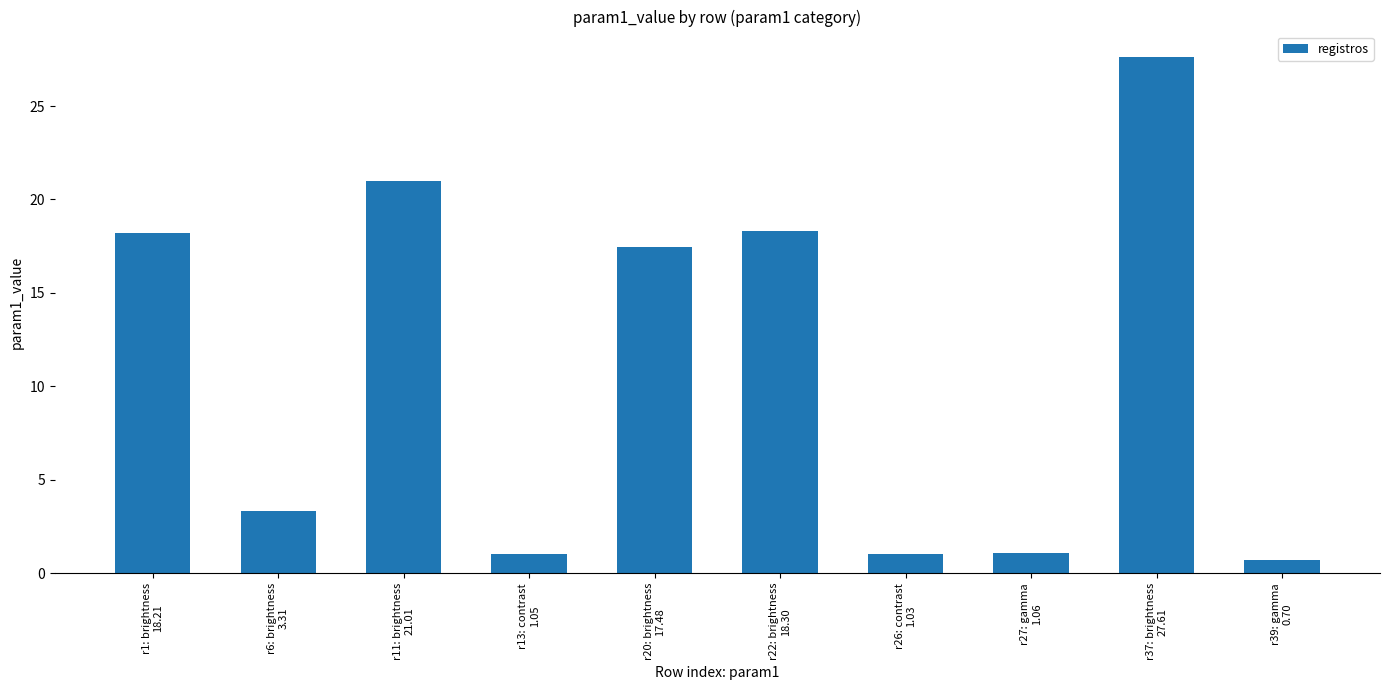

What is the minimum value shown in the chart?

0.7